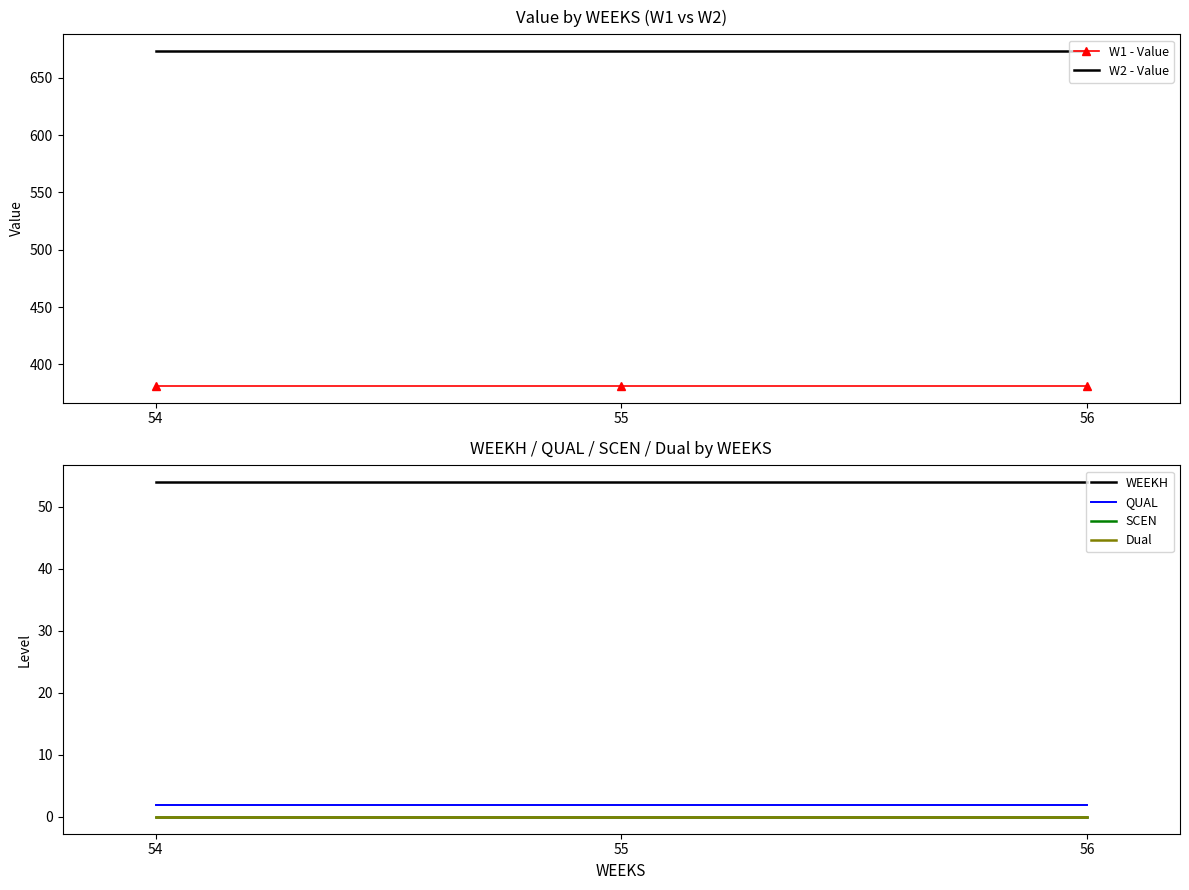

Is this an area chart (filled region under the line)?

No